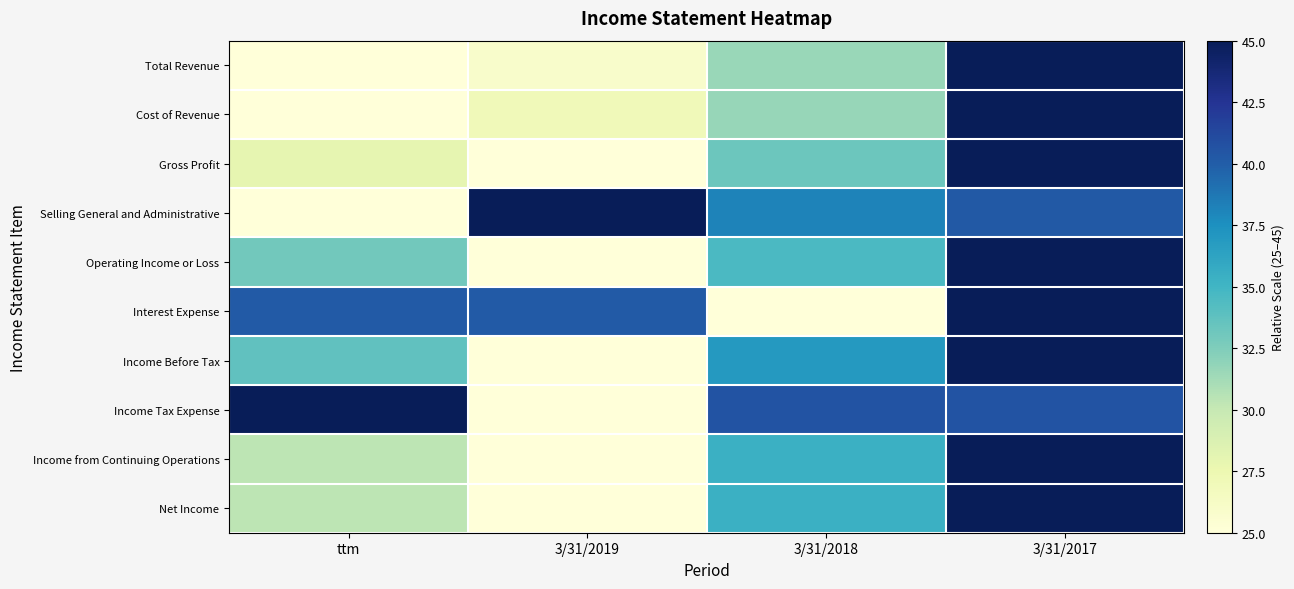

At 3/31/2017, list the series in order from smallest to largest.

Selling General and Administrative, Income Tax Expense, Interest Expense, Gross Profit, Income Before Tax, Income from Continuing Operations, Net Income, Operating Income or Loss, Total Revenue, Cost of Revenue